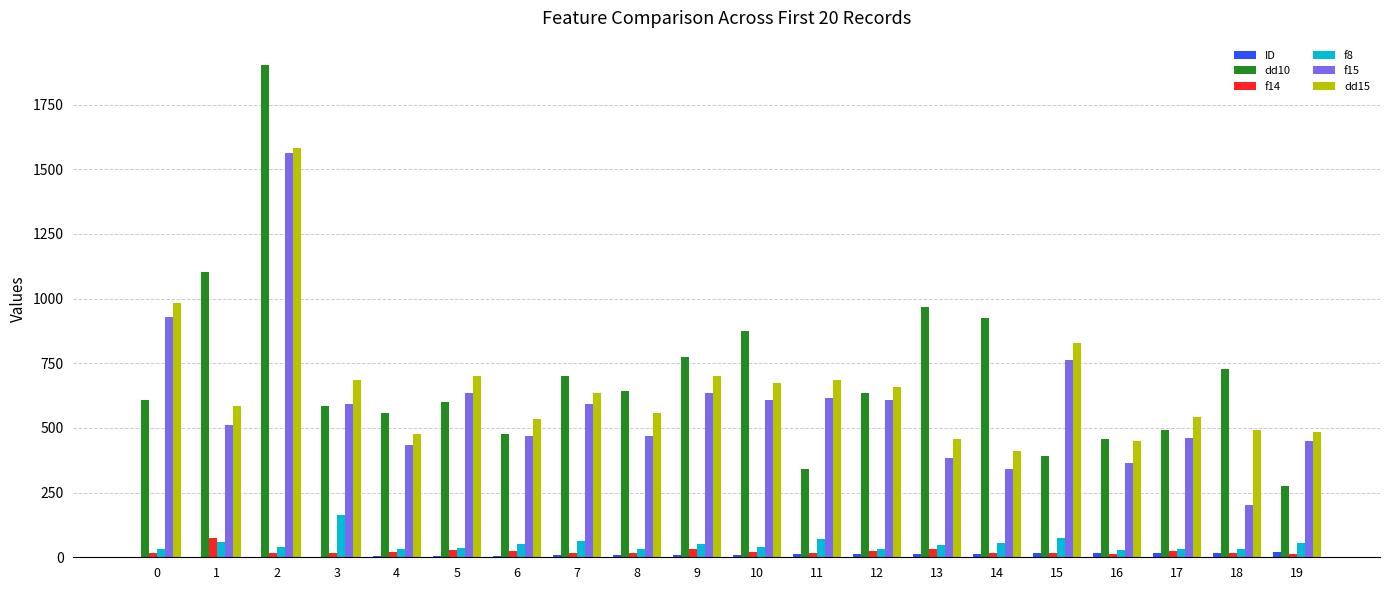

What is the maximum value shown in the chart?

1902.0